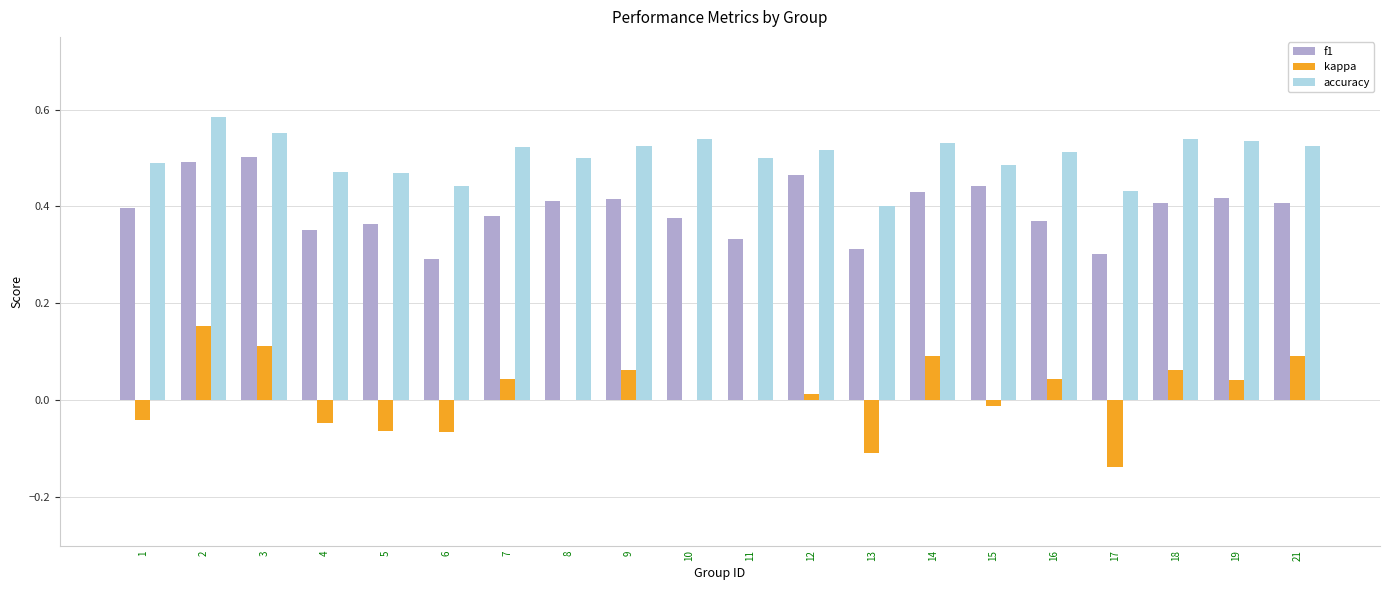

What is the total value across all series at 8?

0.9